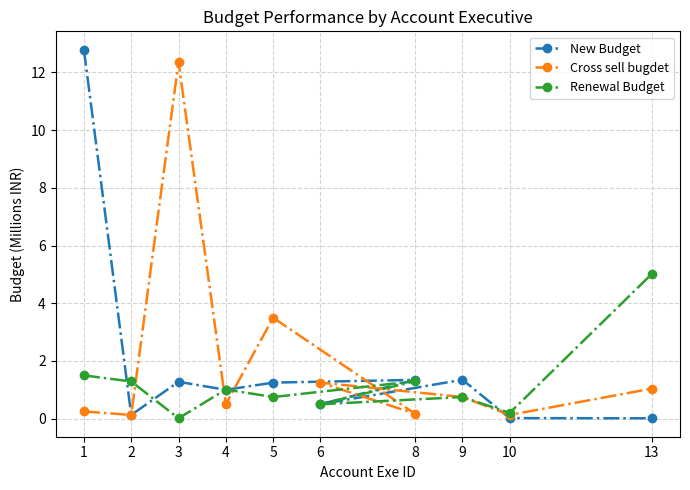

At 1, list the series in order from largest to smallest.

New Budget, Renewal Budget, Cross sell bugdet